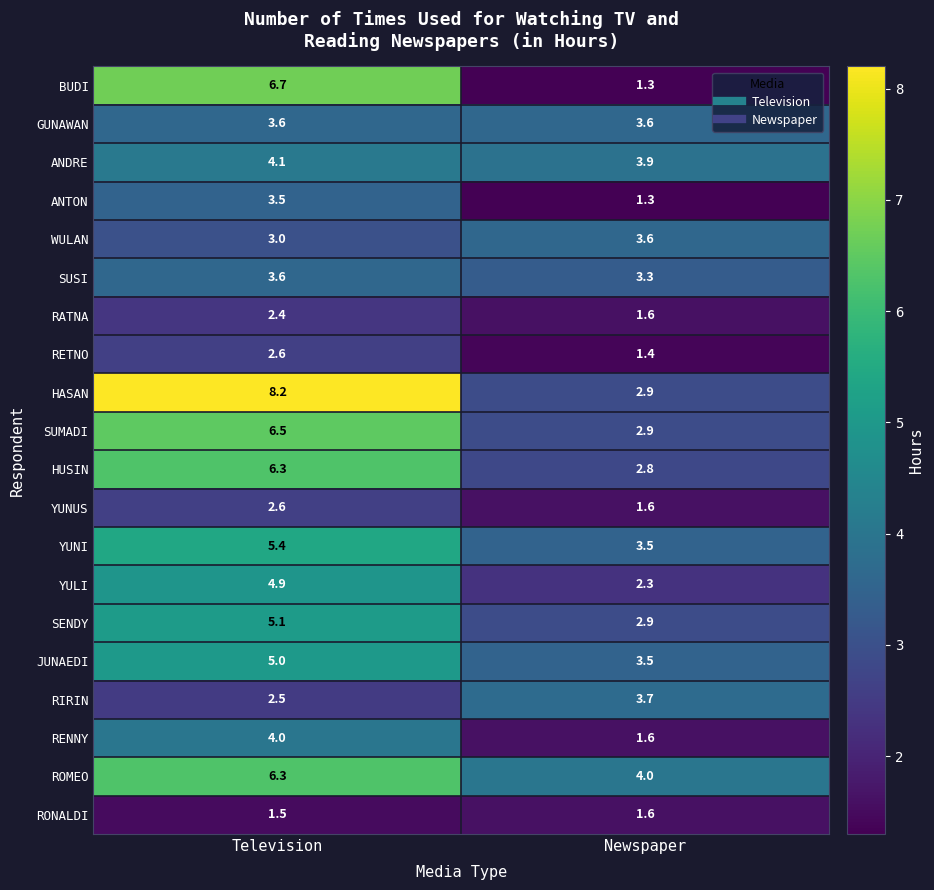

What is the sum of all WULAN values?

6.6